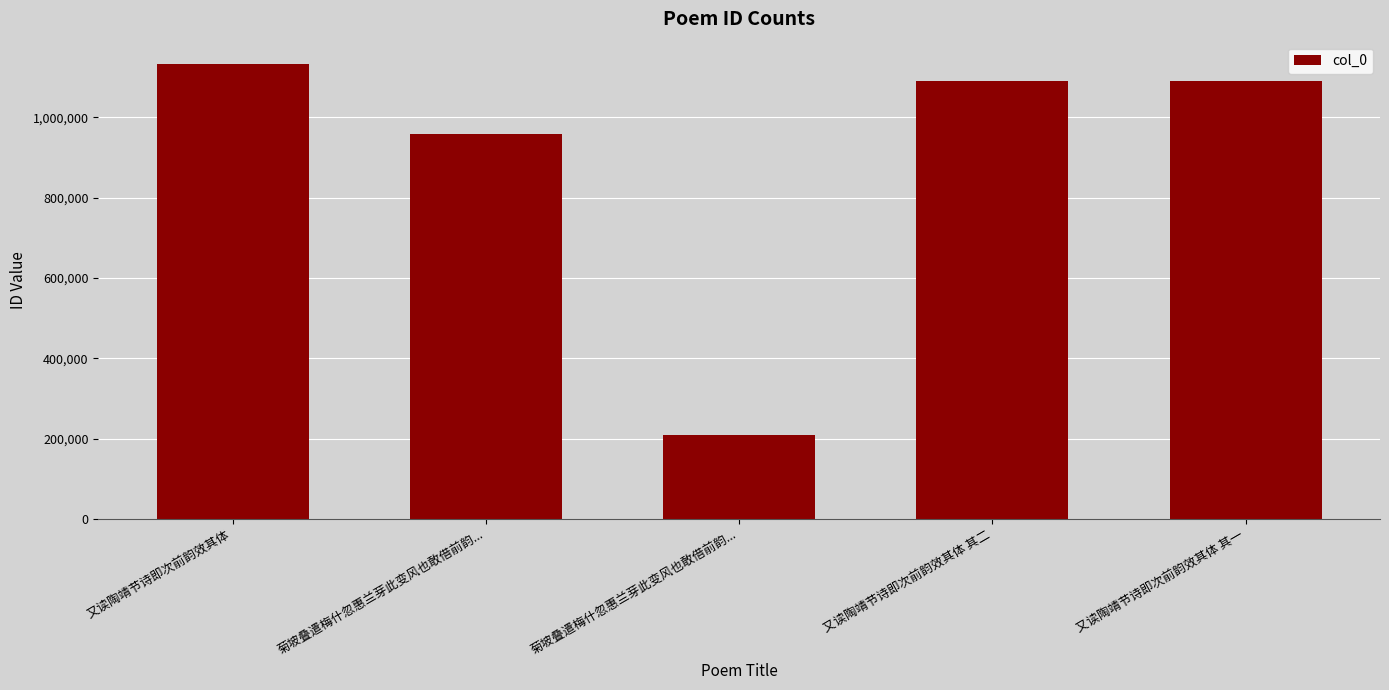

Does the chart contain stacked bars?

No